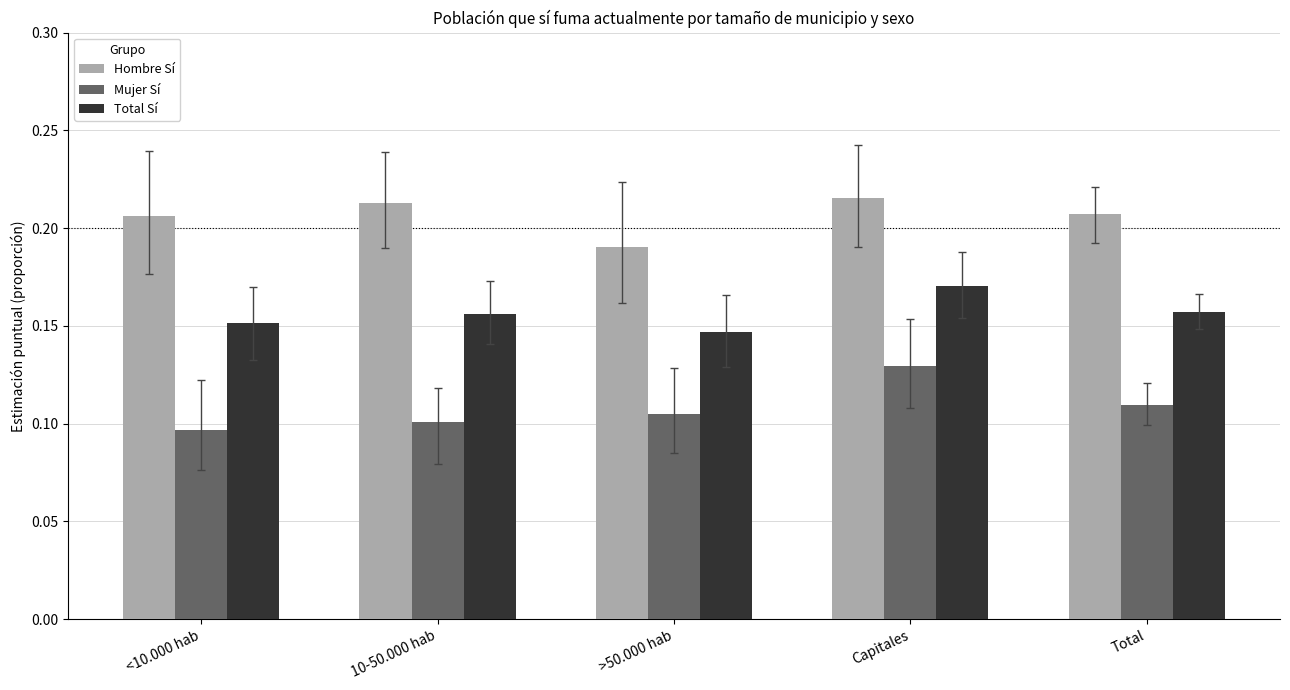

What is the label of the 4th bar from the left?

Capitales